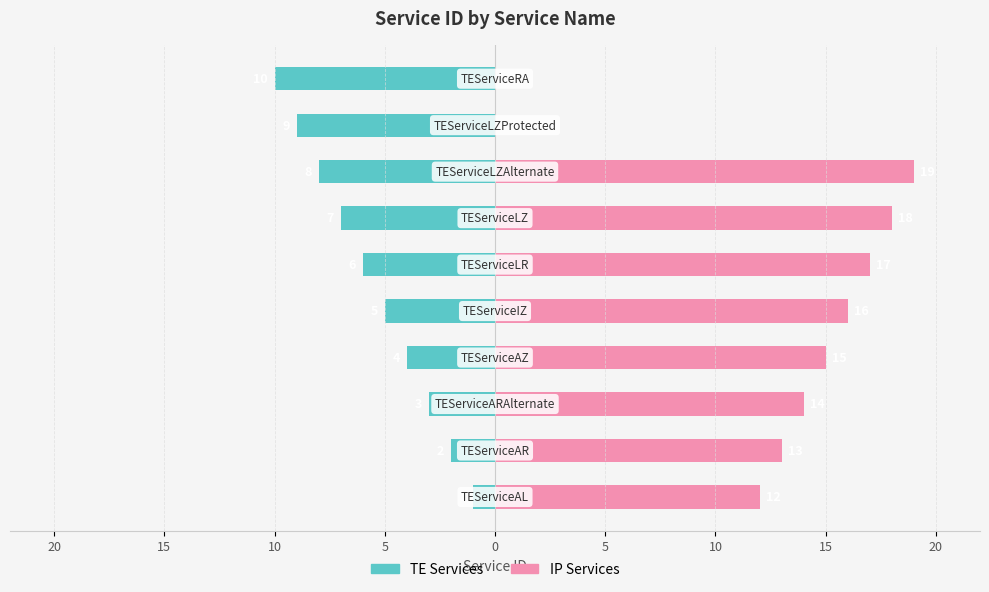

What is the sum of all IP Services values?

124